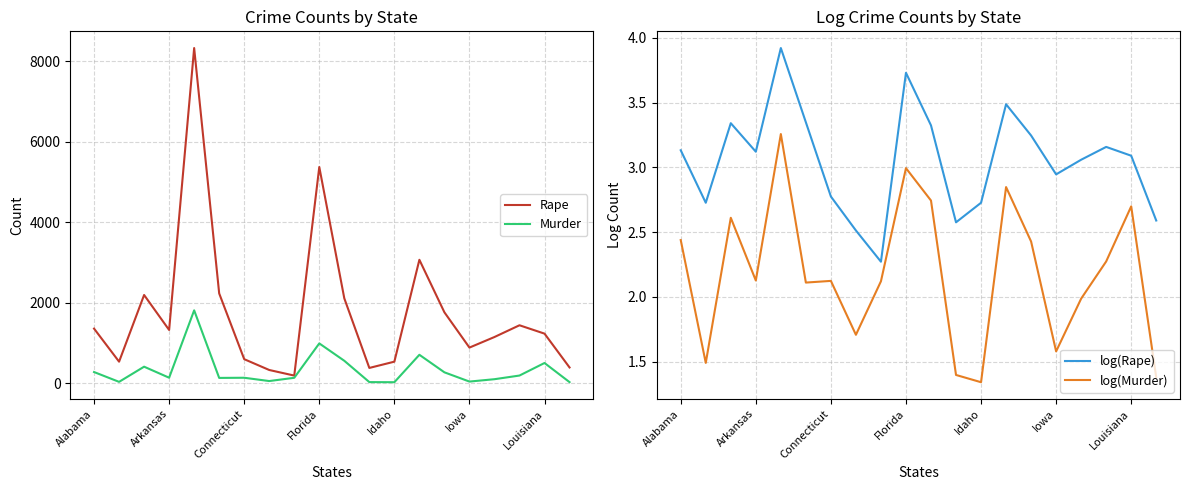

True or false: Rape and Murder cross at least once.

False